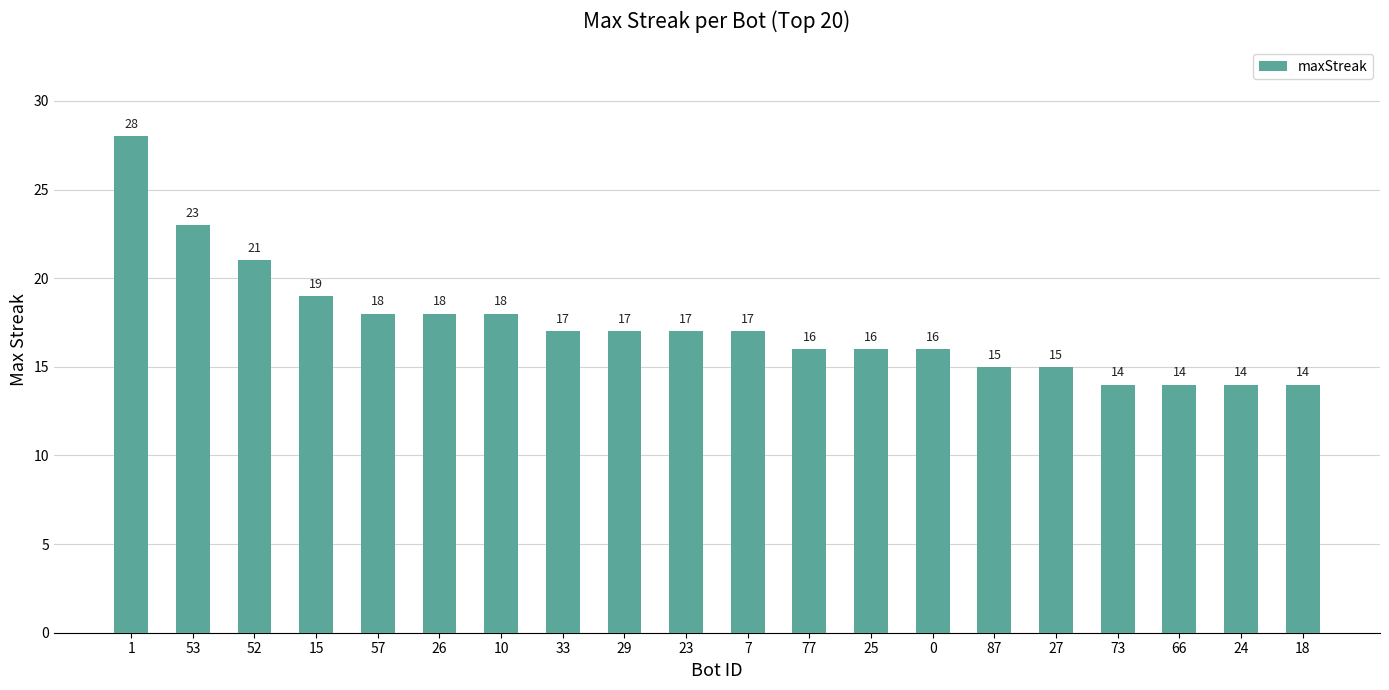

Reading left to right, what are all the values shown in this chart?

28	23	21	19	18	18	18	17	17	17	17	16	16	16	15	15	14	14	14	14